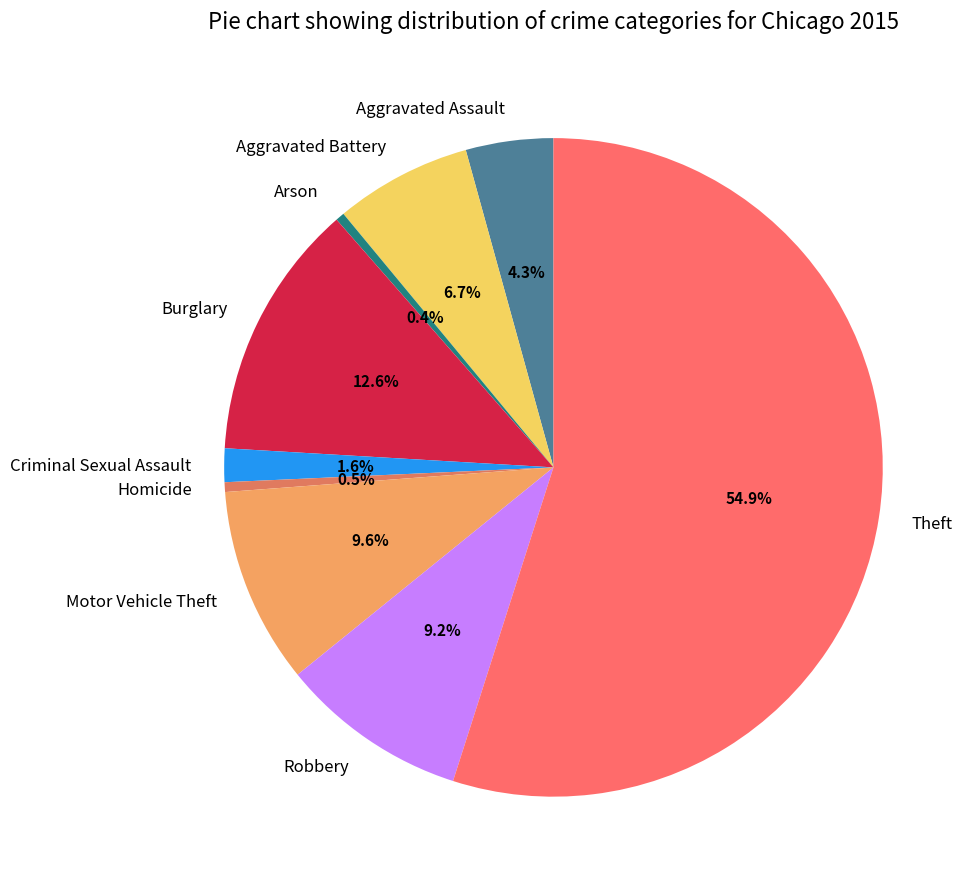

What percentage is NOT represented by Arson?

99.6%